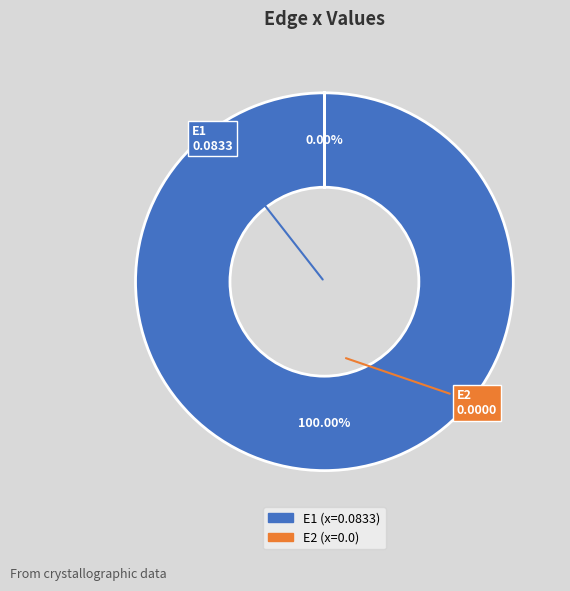

Is E2 the majority of the pie?

No